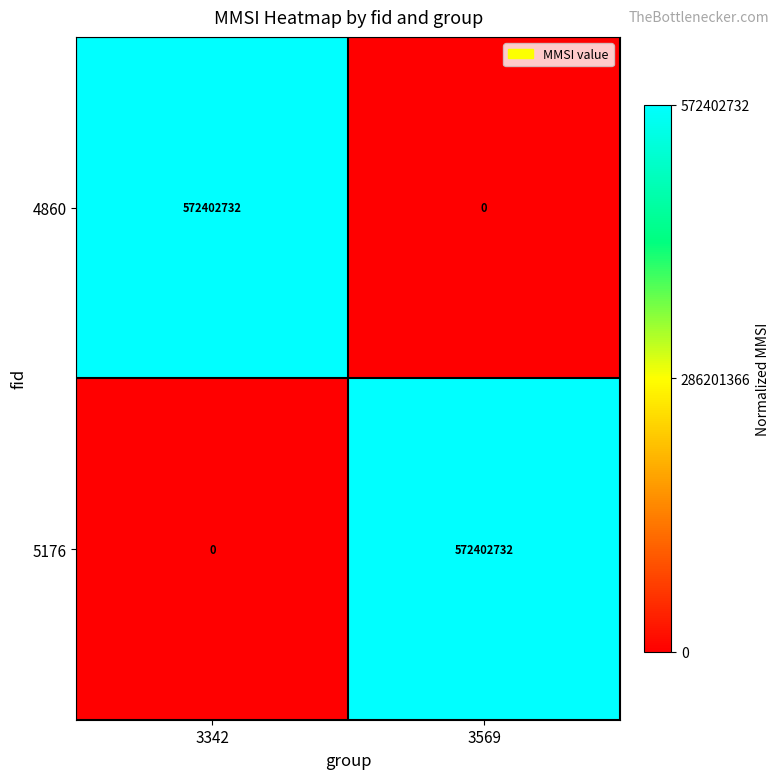

Rank the categories by 4860 value from lowest to highest.

3569, 3342